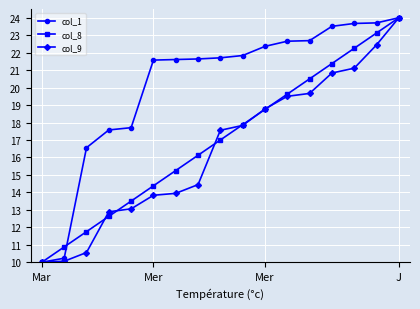

What is the average value of the col_8 series?

17.0